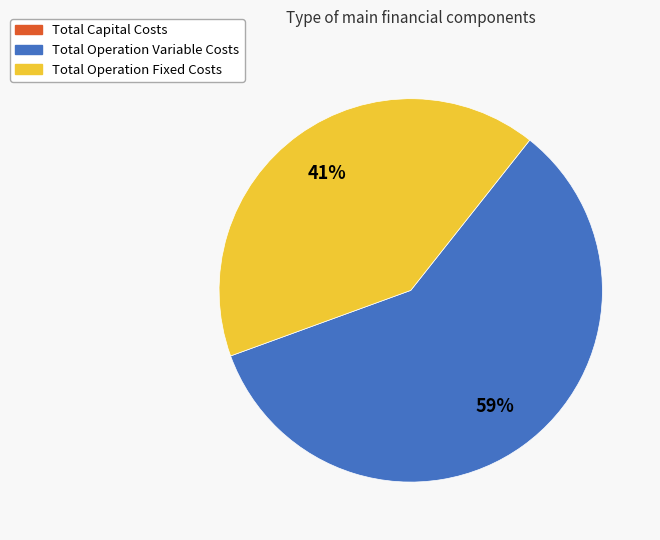

Is there any slice that represents more than half of the pie?

Yes